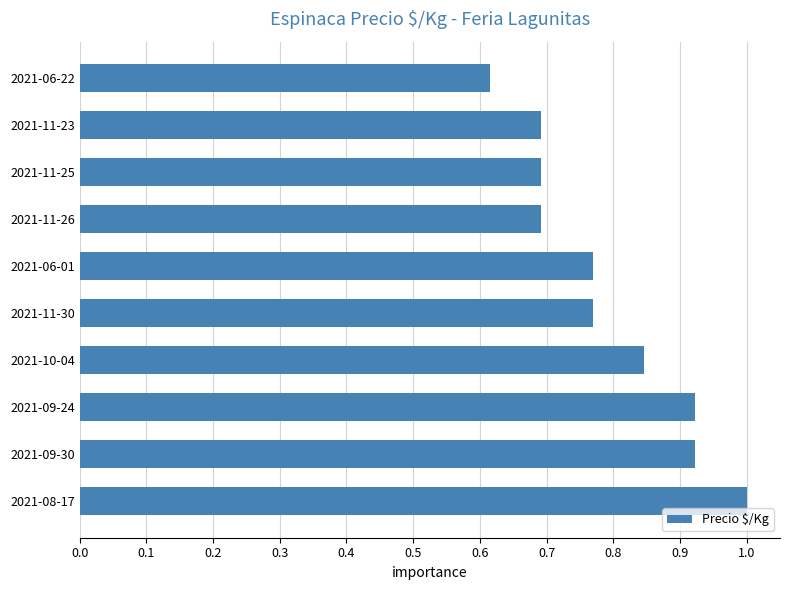

How many values are between 0 and 1?

10